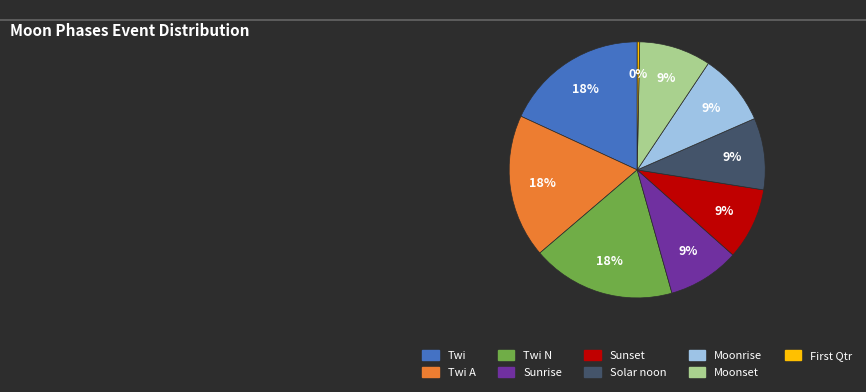

To the nearest percent, what is the difference between the largest and smallest slice percentages?

18%